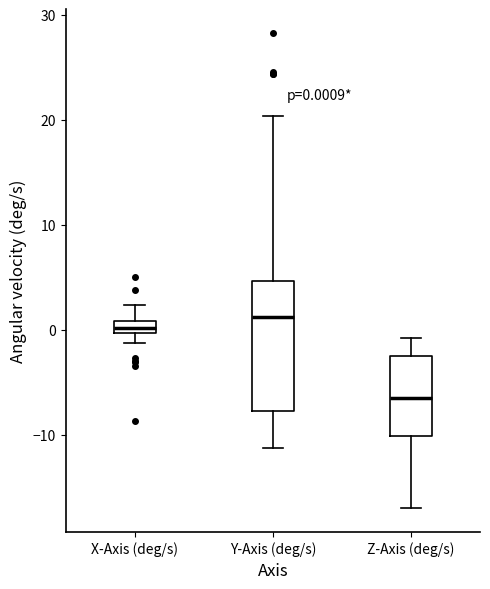

Which box is the tallest, from its lower edge to its upper edge?

Y-Axis (deg/s)